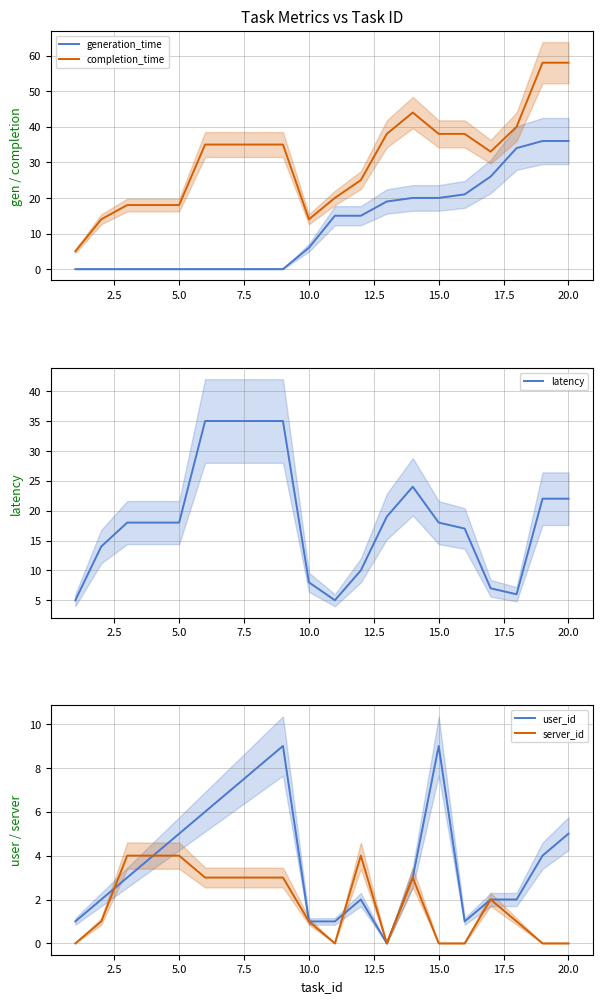

How many positive values does the generation_time series have?

11